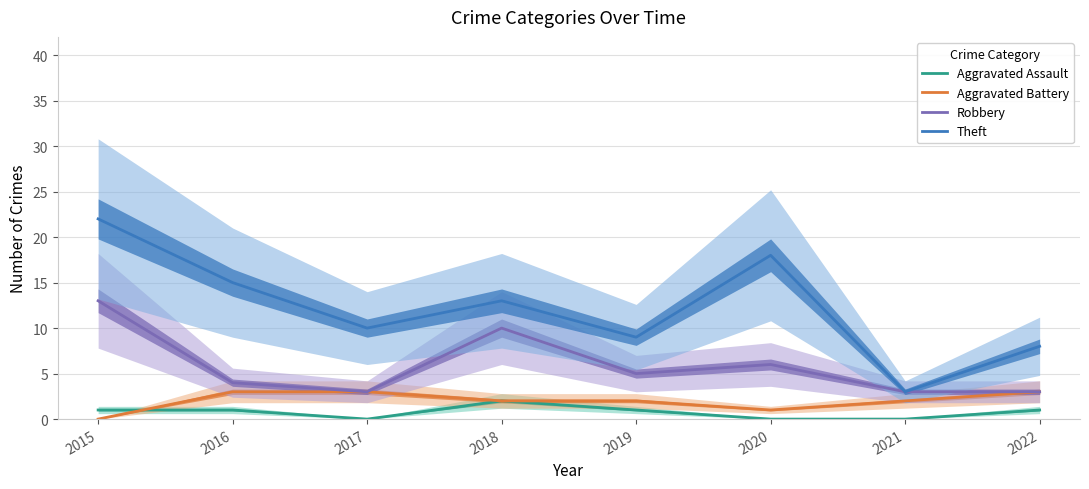

Is it true that Aggravated Battery equals 1 at 2020?

True